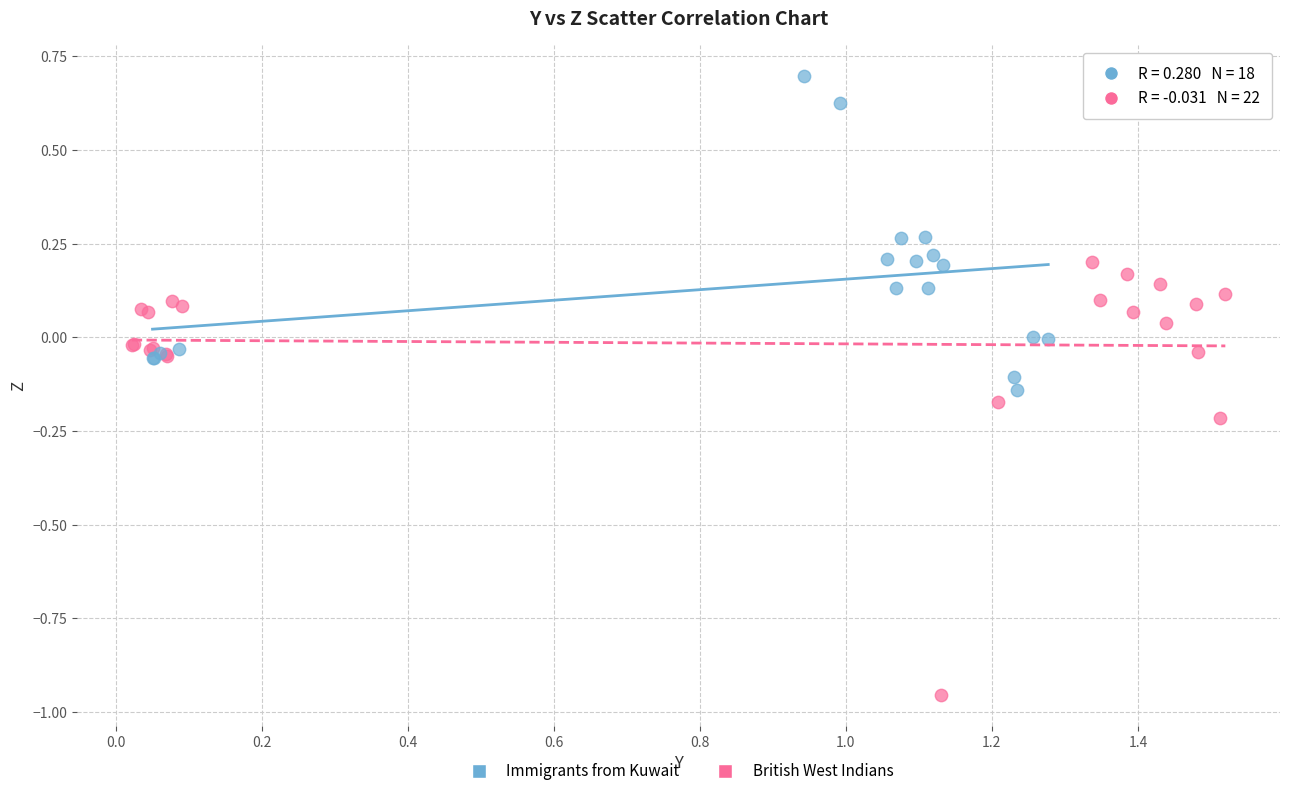

Which series reaches the maximum Y coordinate?

Immigrants from Kuwait